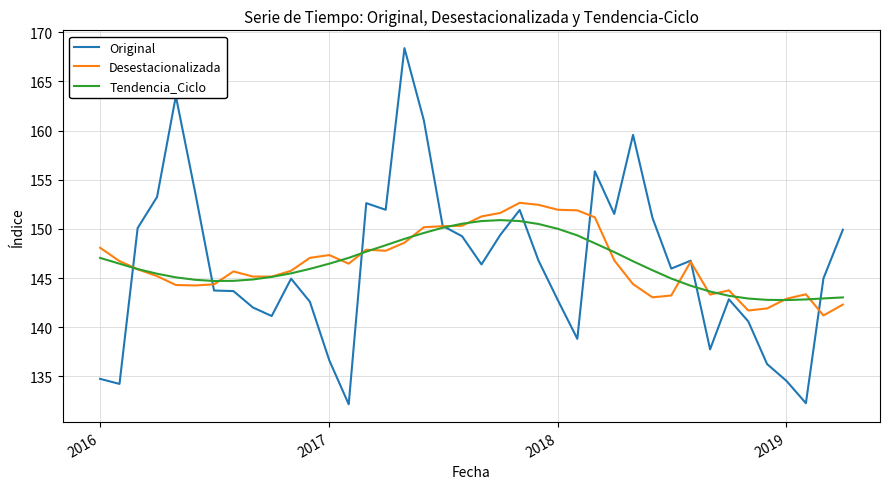

How many lines are shown in the chart?

3